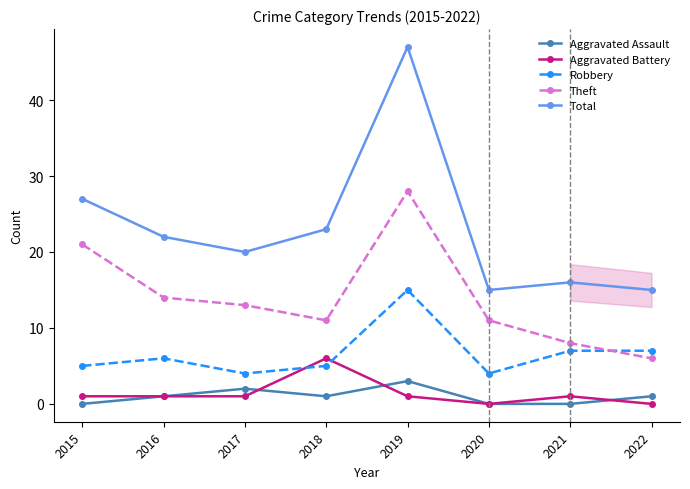

Is the value of Total at 2016 greater than the value of Aggravated Assault at 2018?

Yes